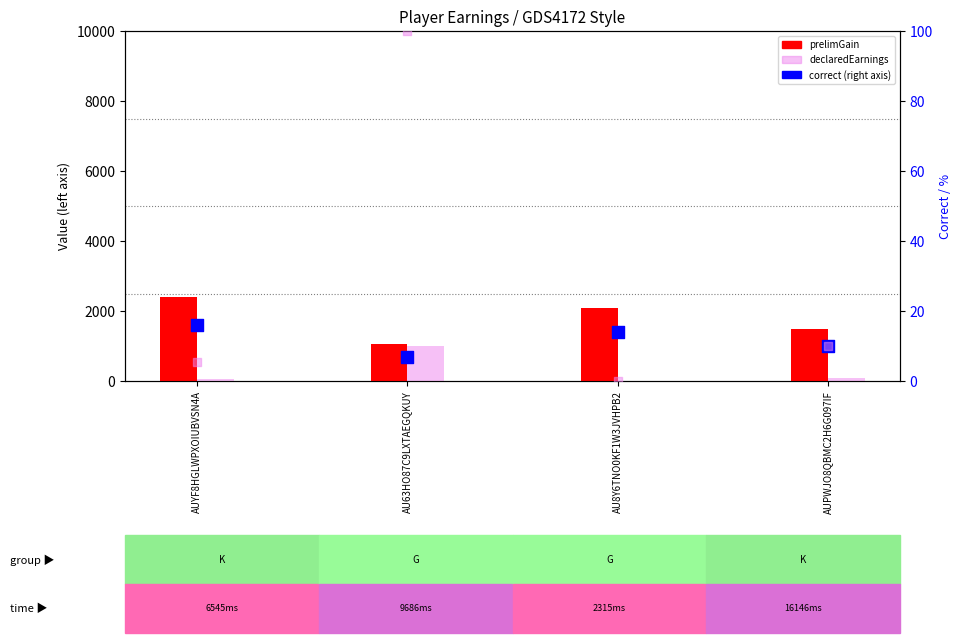

Is the value of correct at AUPWJO8QBMC2H6G097IF greater than the value of declaredEarnings at AUYF8HGLWPXOIUBVSN4A?

No